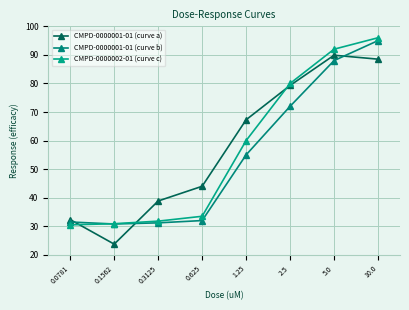

What is the difference between the CMPD-0000001-01 (curve a) values at 0.0781 and 10.0?

56.2